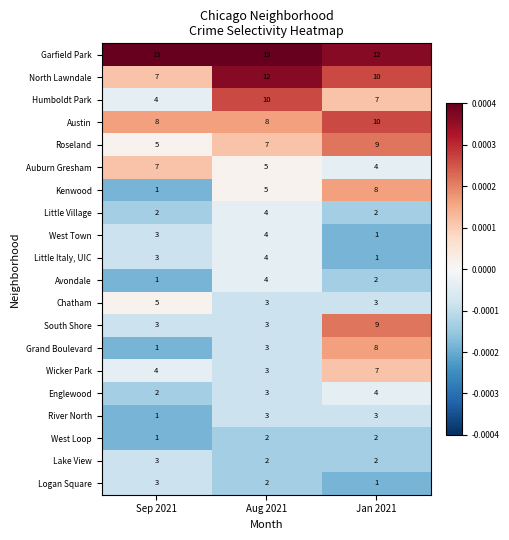

What is the difference between the highest and lowest values at Sep 2021?

12